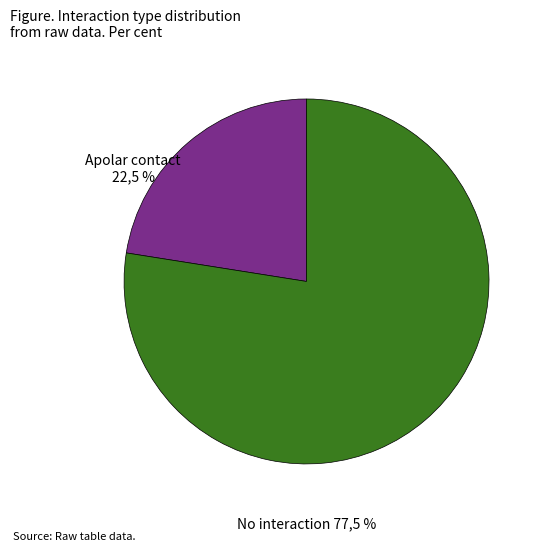

Which has a higher value, Apolar contact or No interaction?

No interaction